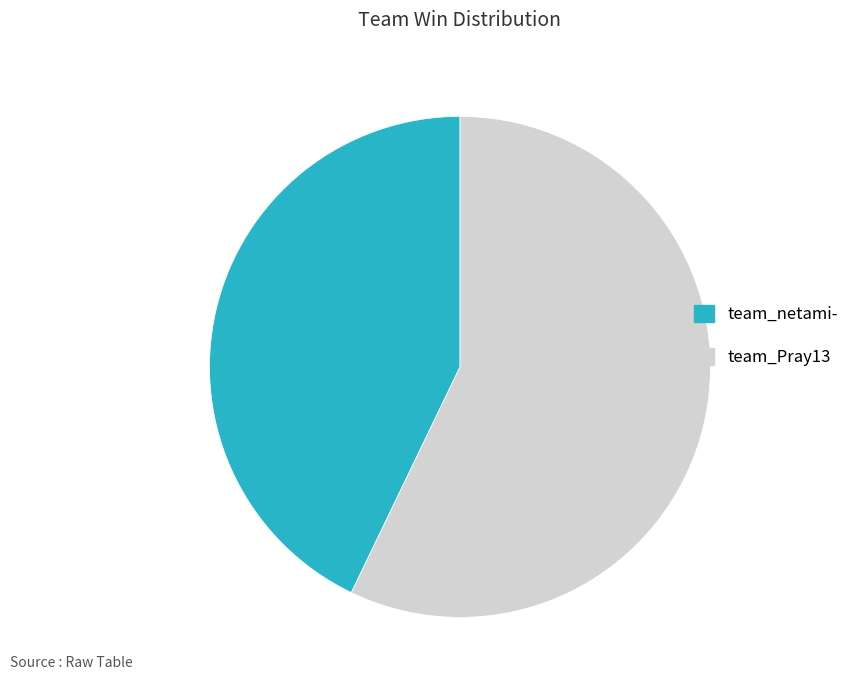

Which has a higher value, team_Pray13 or team_netami-?

team_Pray13